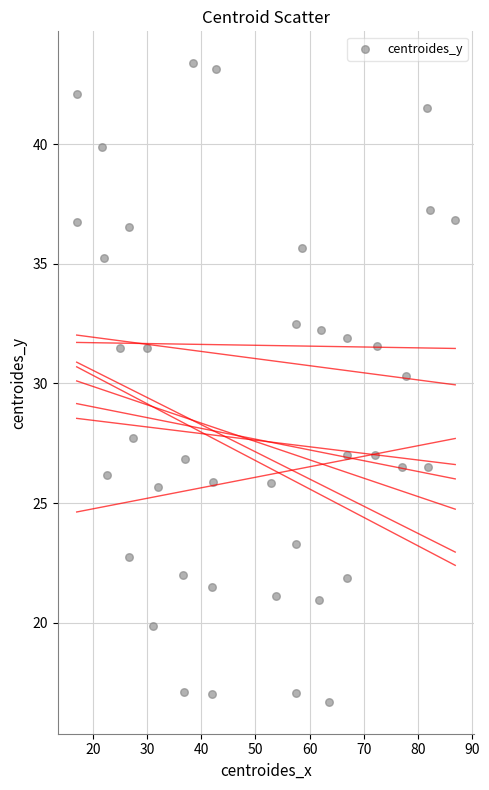

What Y value in the scatter plot is closest to 30?

30.3